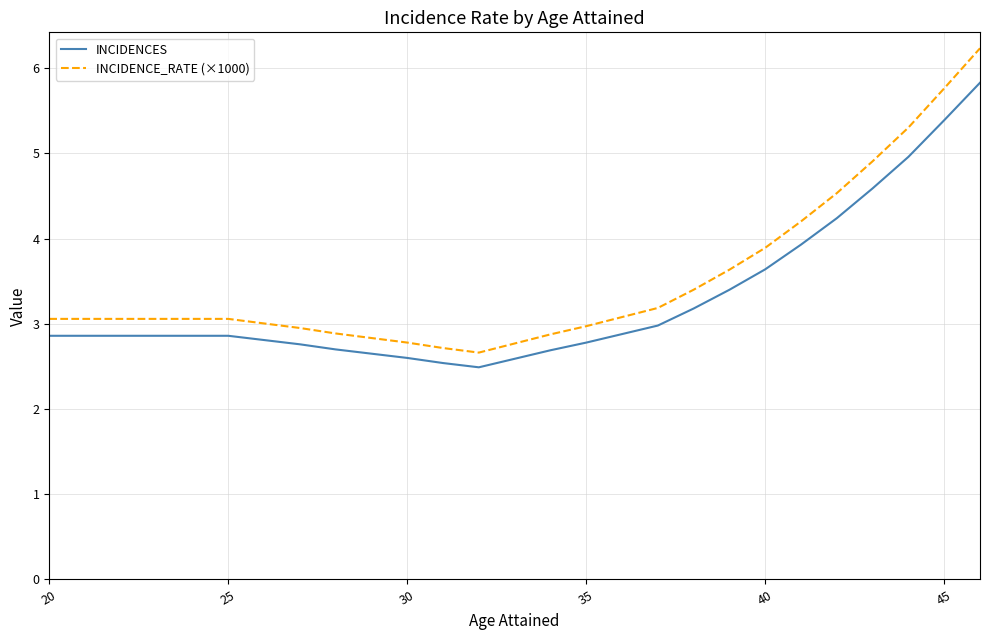

Rank the series by their maximum value, from highest to lowest.

INCIDENCE_RATE (×1000), INCIDENCES